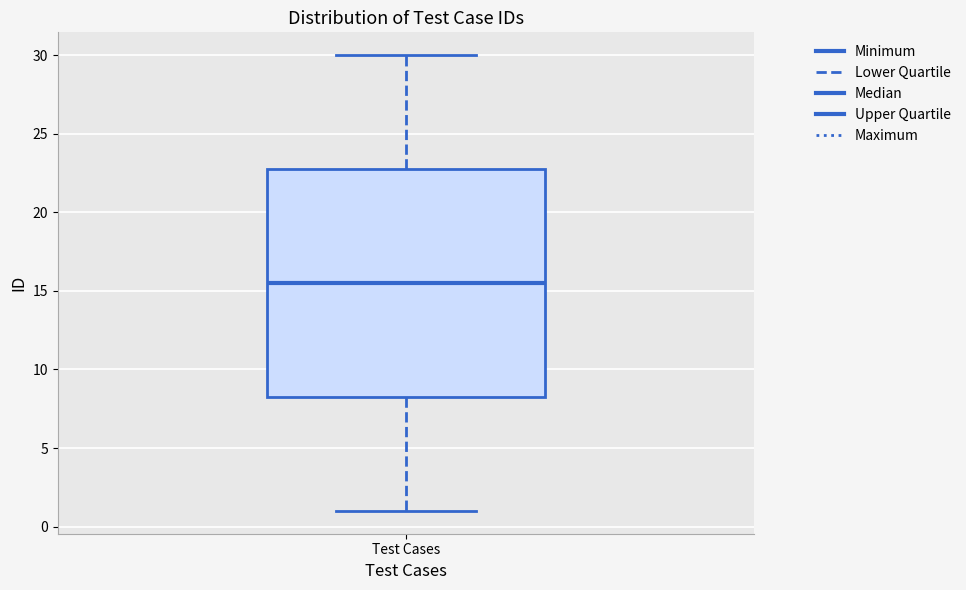

Where is the upper edge of the box for Test Cases on the y-axis? The values are not printed on the chart, so give them approximately, as read against the axis.

23.0